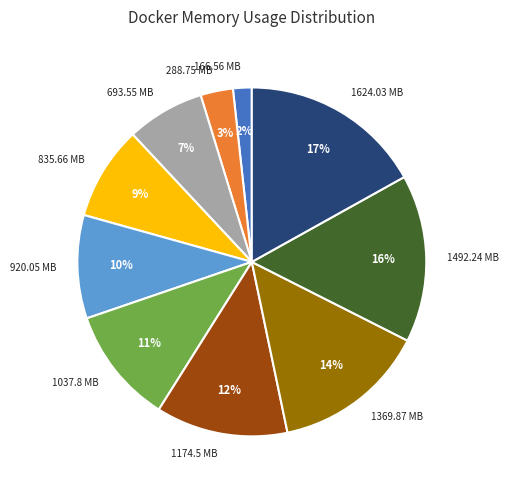

True or false: 835.66 MB accounts for 9% of the total.

True